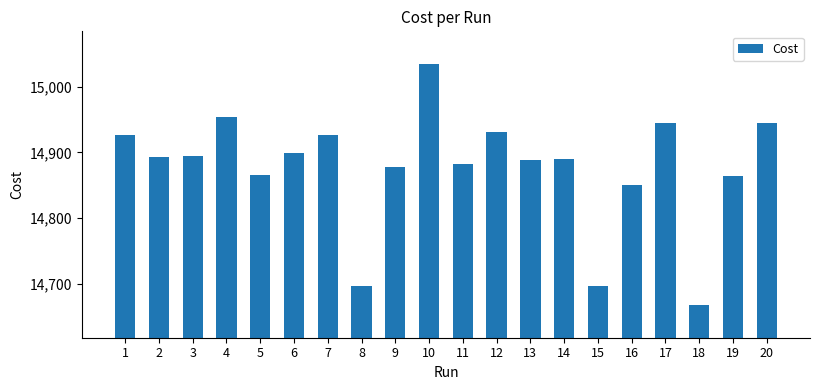

What is the greatest value displayed?

15034.0